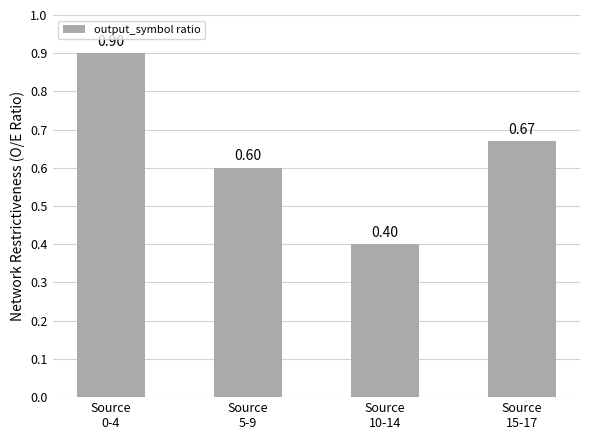

List the labels in order of value, largest first.

Source
0-4, Source
15-17, Source
5-9, Source
10-14